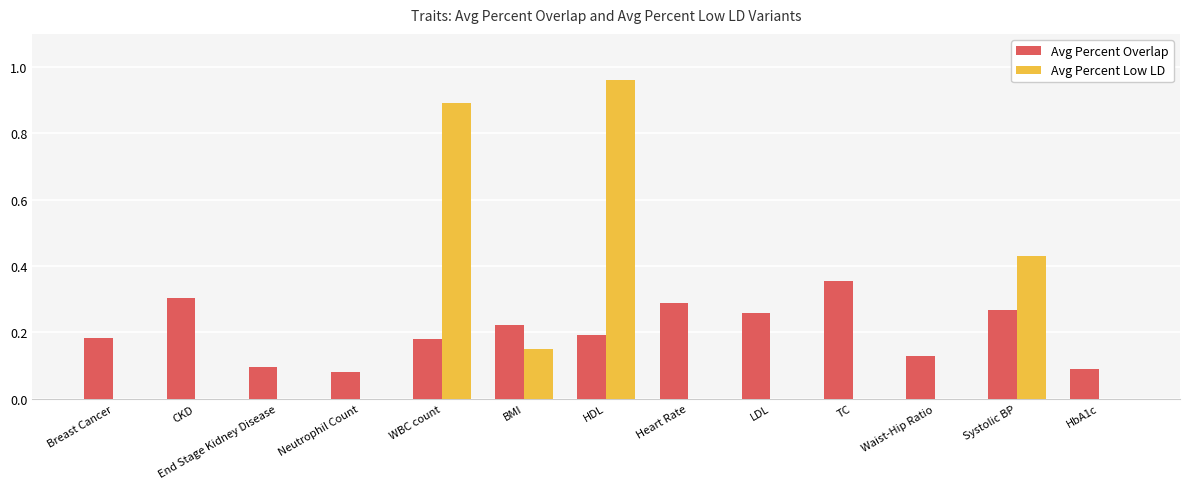

Between Heart Rate and Waist-Hip Ratio, which series saw the biggest shift?

Avg Percent Overlap